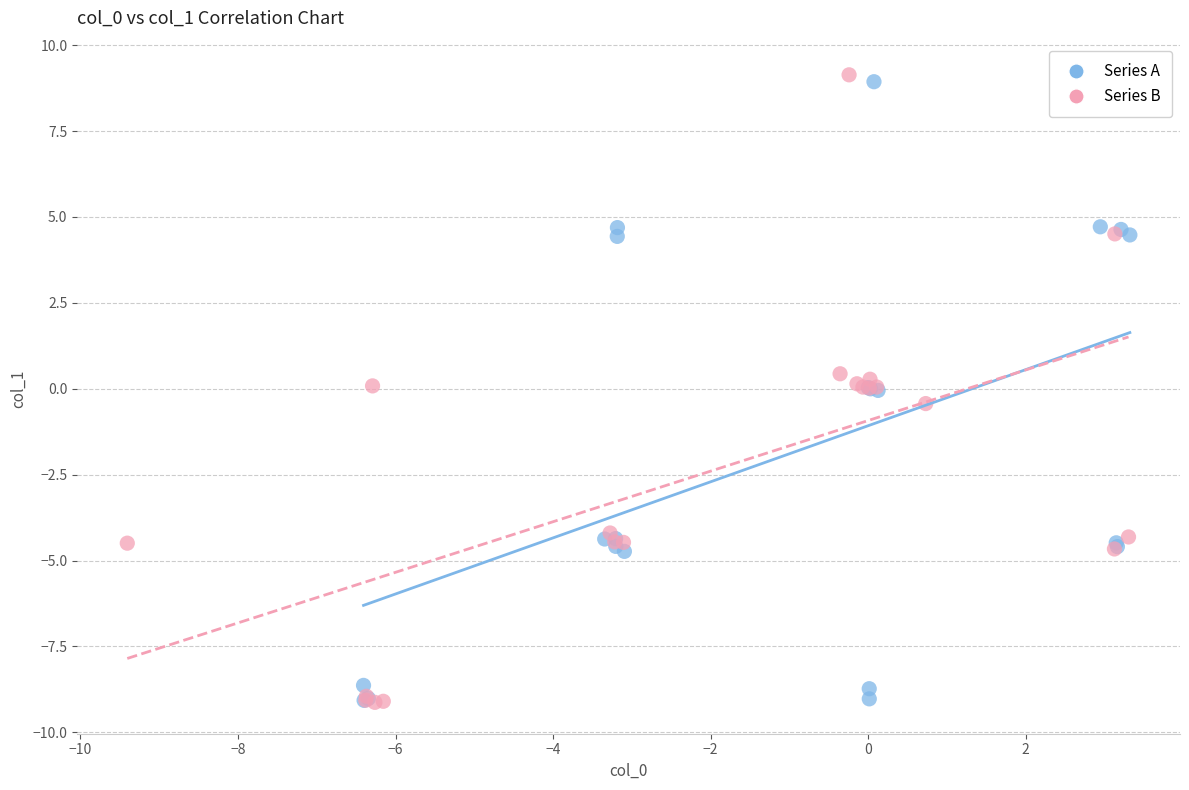

Which series reaches the maximum Y coordinate?

Series B